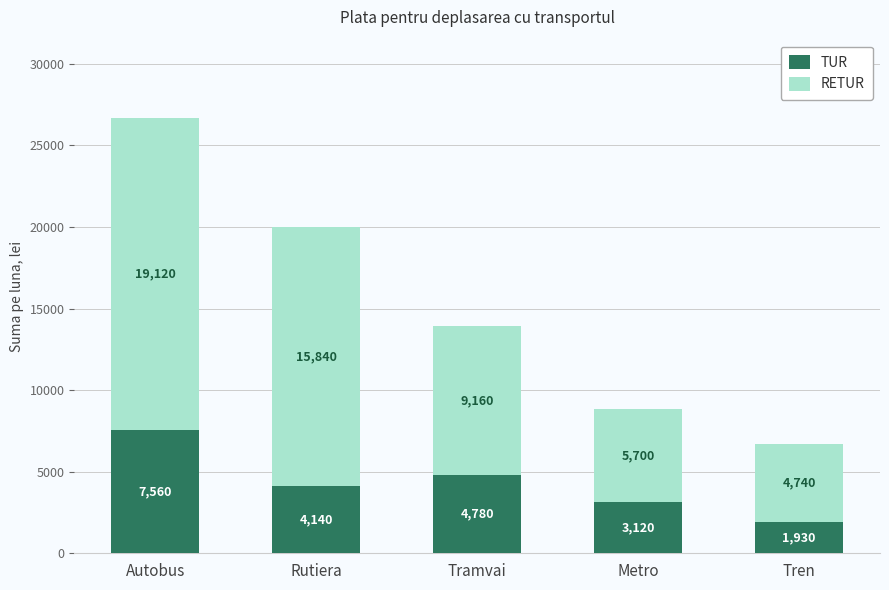

What is the average value of the TUR series?

4306